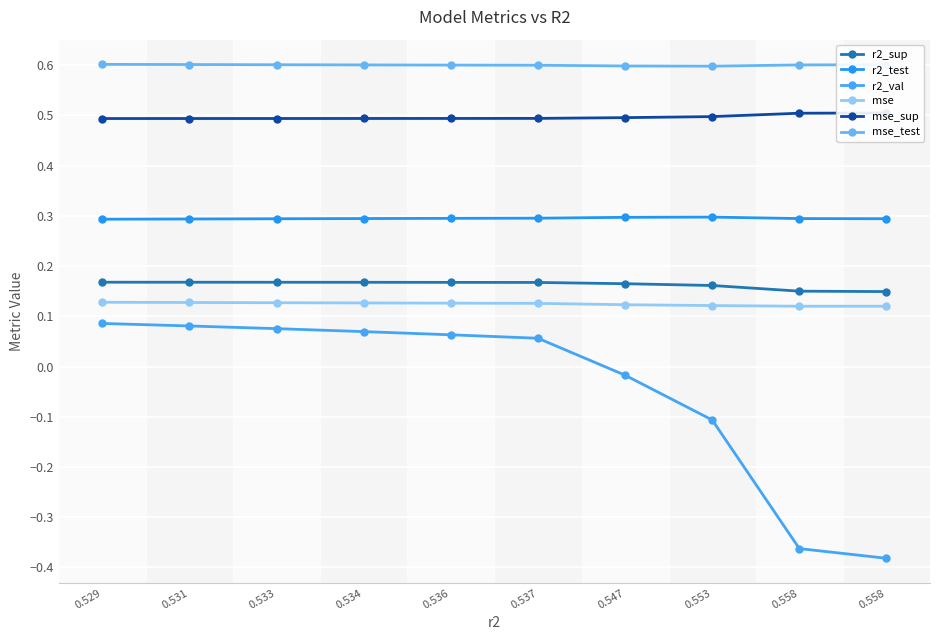

What is the highest value of the r2_test series?

0.3